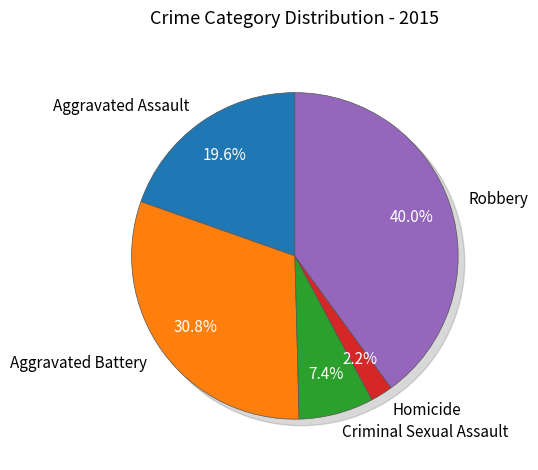

Is there a majority slice in this chart?

No